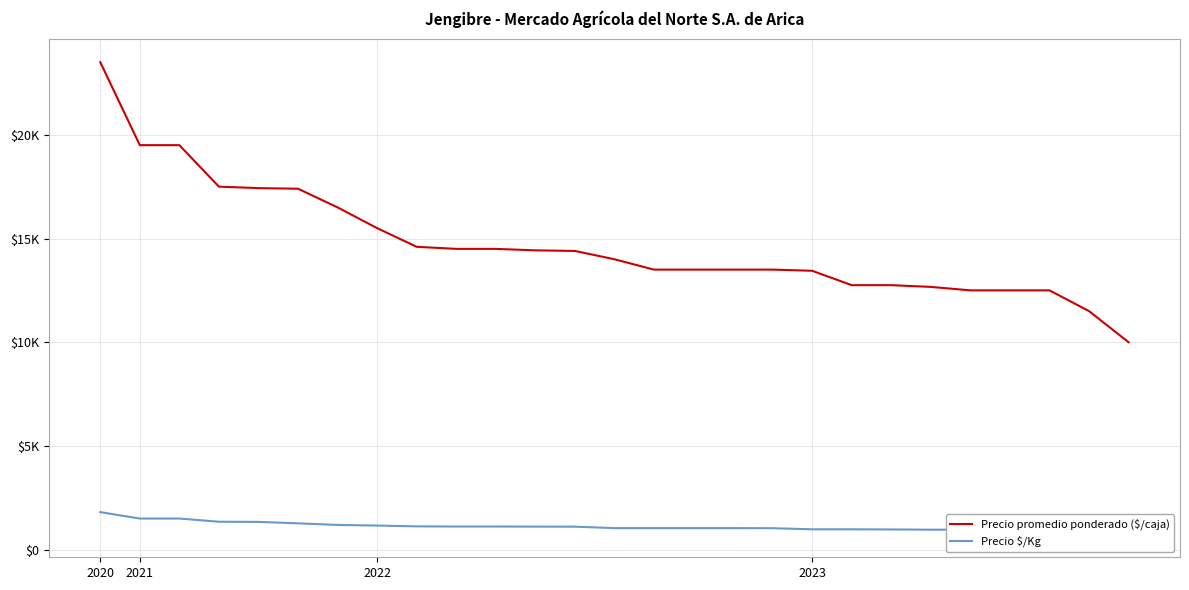

Is it true that the value at 2023-03-03 is 12667?

True